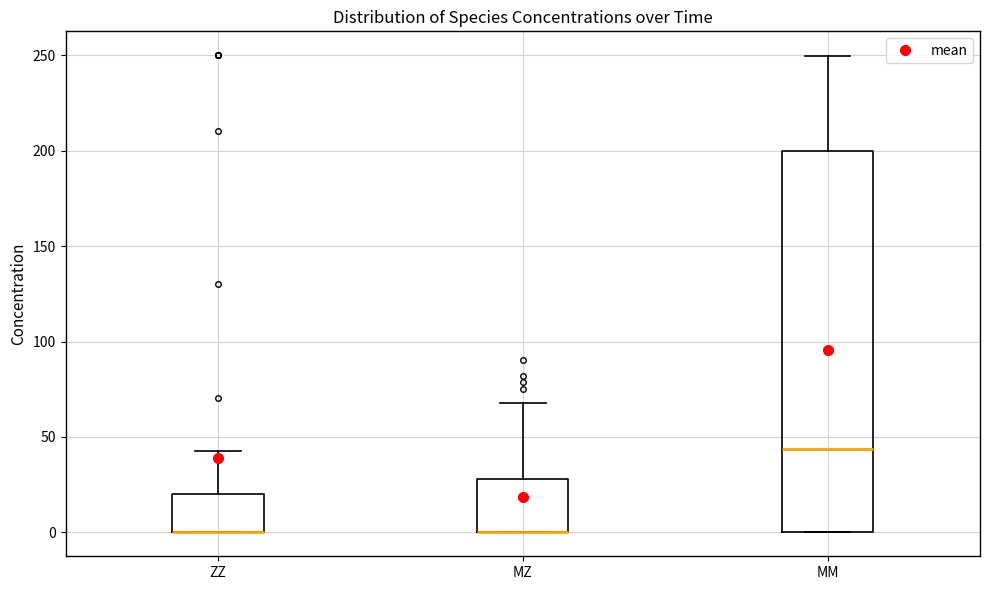

Reading left to right, transcribe this box plot: for each box, give where its median line is, the range the box spans, and where its two whiskers end, as read against the y-axis. The values are not printed on the chart, so give them approximately, as read against the axis.

ZZ: median 0 (drawn on the box's lower edge), box 0 to 20, whiskers 0 to 45
MZ: median 0 (drawn on the box's lower edge), box 0 to 30, whiskers 0 to 70
MM: median 45, box 0 to 200, whiskers 0 to 250